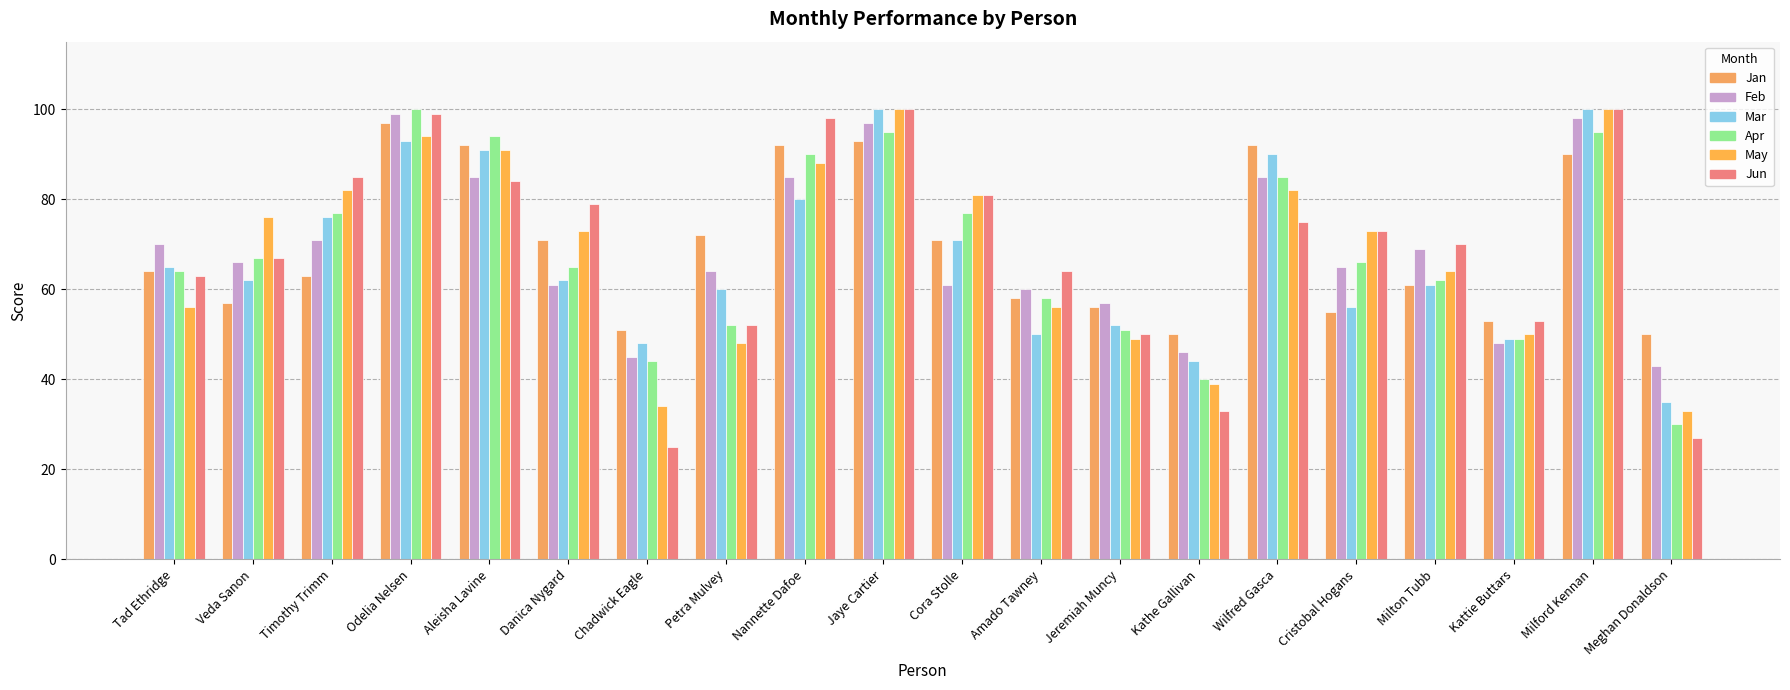

List the labels in order of Feb value, smallest first.

Meghan Donaldson, Chadwick Eagle, Kathe Gallivan, Kattie Buttars, Jeremiah Muncy, Amado Tawney, Danica Nygard, Cora Stolle, Petra Mulvey, Cristobal Hogans, Veda Sanon, Milton Tubb, Tad Ethridge, Timothy Trimm, Aleisha Lavine, Nannette Dafoe, Wilfred Gasca, Jaye Cartier, Milford Kennan, Odelia Nelsen